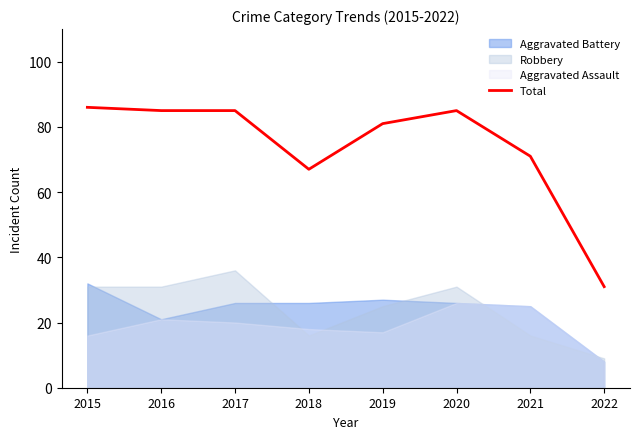

Does the chart have visible grid lines?

No